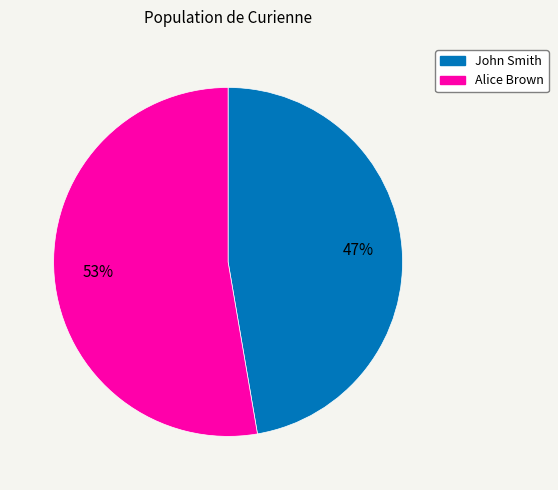

To the nearest percent, what portion does John Smith represent?

47%